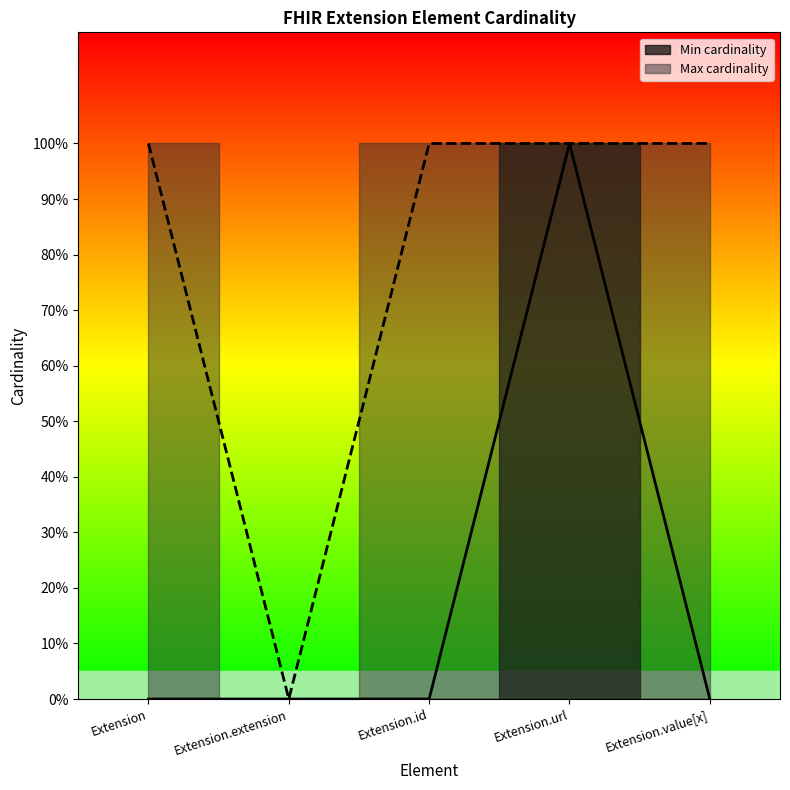

How many interior local peaks does the Min cardinality series have?

1